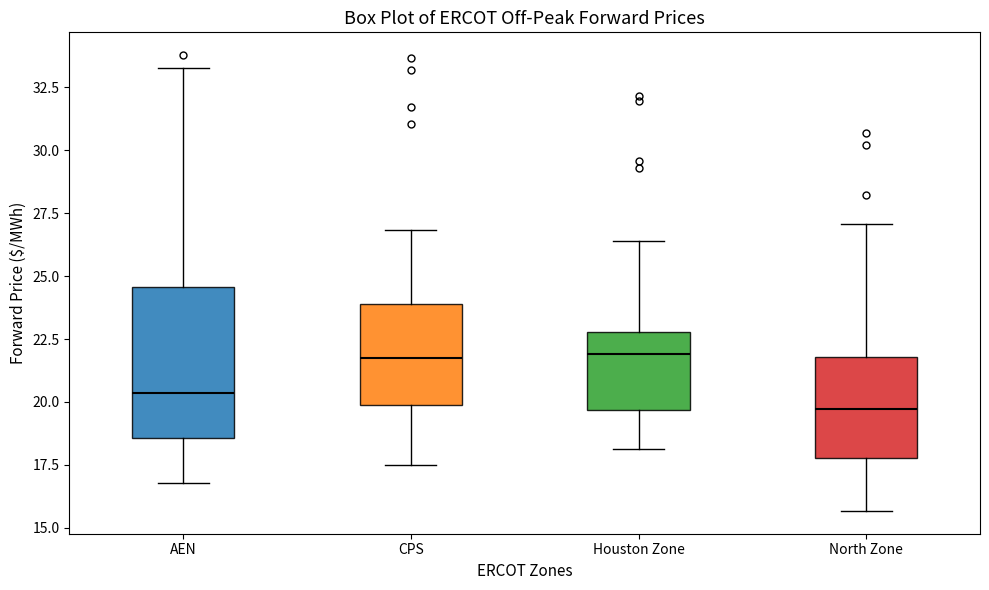

Where does the upper whisker of the box for North Zone end on the y-axis? The values are not printed on the chart, so give them approximately, as read against the axis.

27.0